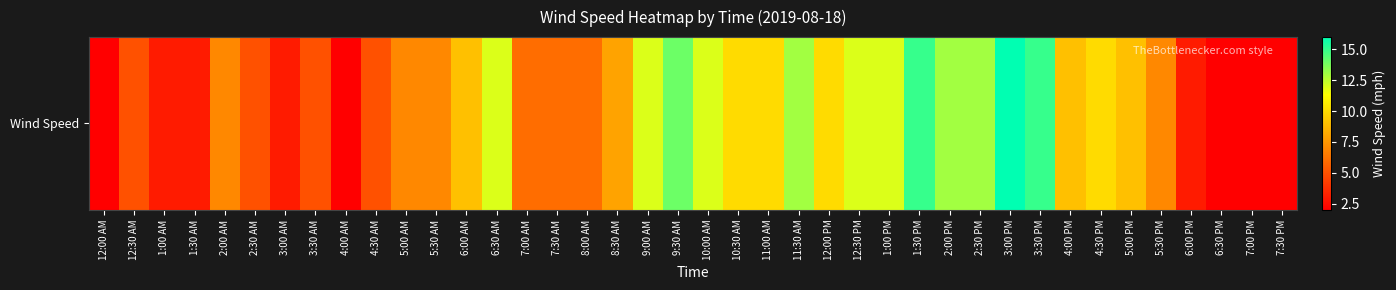

Reading left to right, list all the values displayed in this chart.

12:00 AM=2	12:30 AM=5	1:00 AM=3	1:30 AM=3	2:00 AM=7	2:30 AM=5	3:00 AM=3	3:30 AM=5	4:00 AM=2	4:30 AM=5	5:00 AM=7	5:30 AM=7	6:00 AM=9	6:30 AM=12	7:00 AM=6	7:30 AM=6	8:00 AM=6	8:30 AM=8	9:00 AM=12	9:30 AM=14	10:00 AM=12	10:30 AM=10	11:00 AM=10	11:30 AM=13	12:00 PM=10	12:30 PM=12	1:00 PM=12	1:30 PM=15	2:00 PM=13	2:30 PM=13	3:00 PM=16	3:30 PM=15	4:00 PM=9	4:30 PM=10	5:00 PM=9	5:30 PM=7	6:00 PM=3	6:30 PM=2	7:00 PM=2	7:30 PM=2